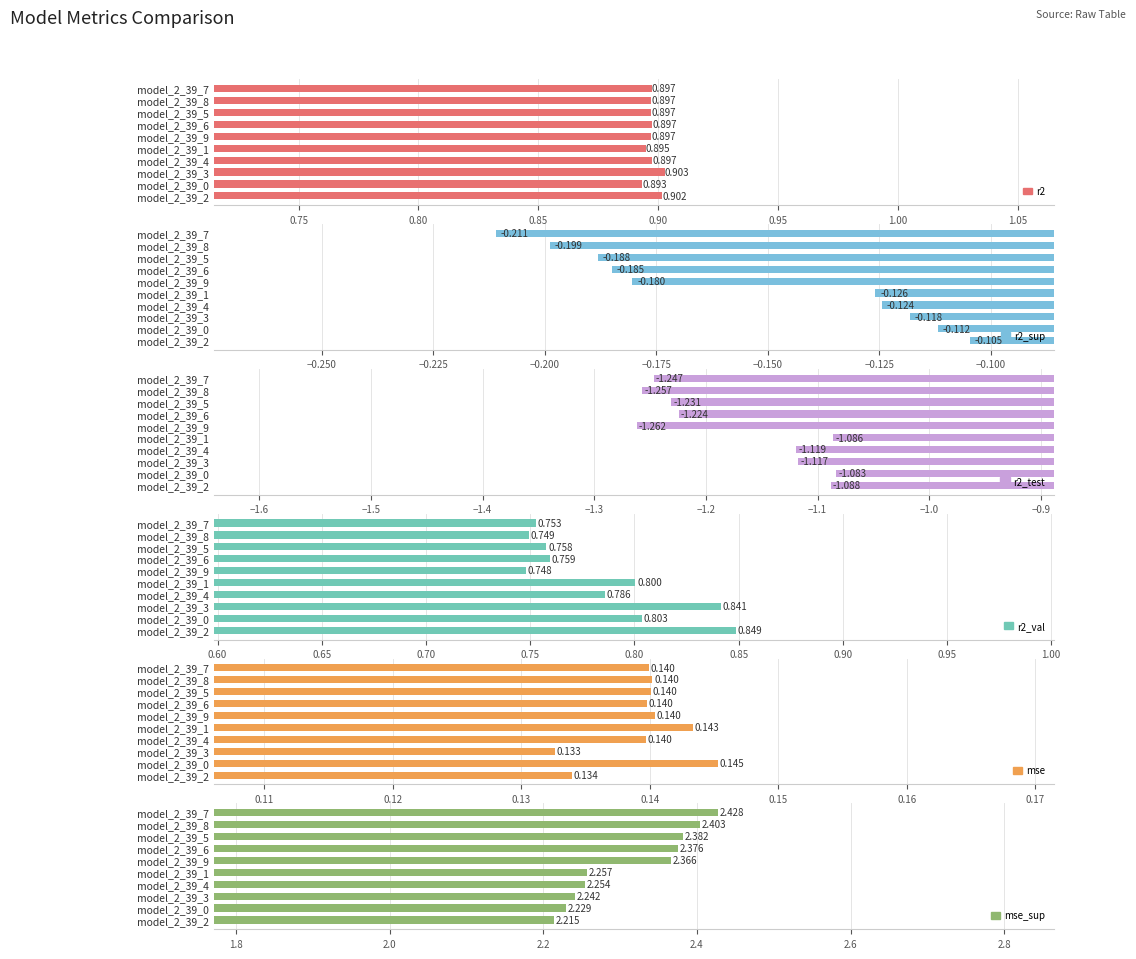

Is it true that r2_val equals 1.1 at model_2_39_1?

False